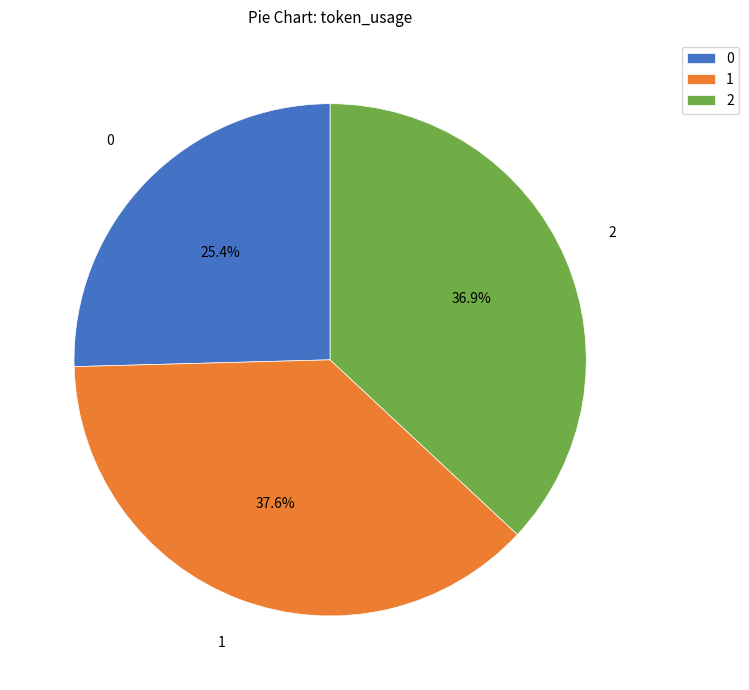

To the nearest percent, what portion does 1 represent?

38%